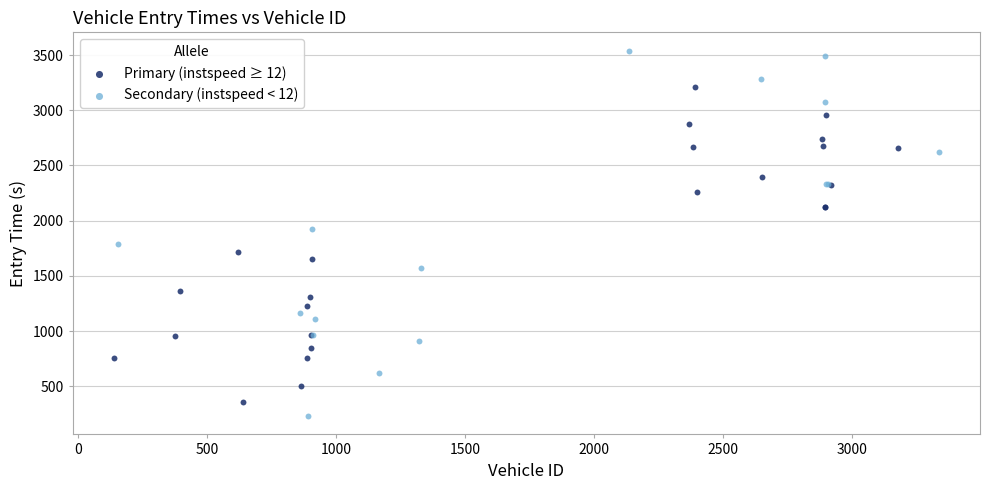

What are all the series names shown in the legend?

Primary (instspeed ≥ 12), Secondary (instspeed < 12)